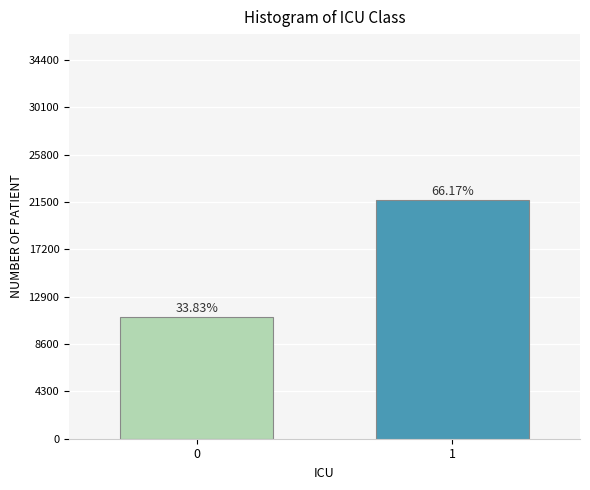

How many bars are there in total?

2